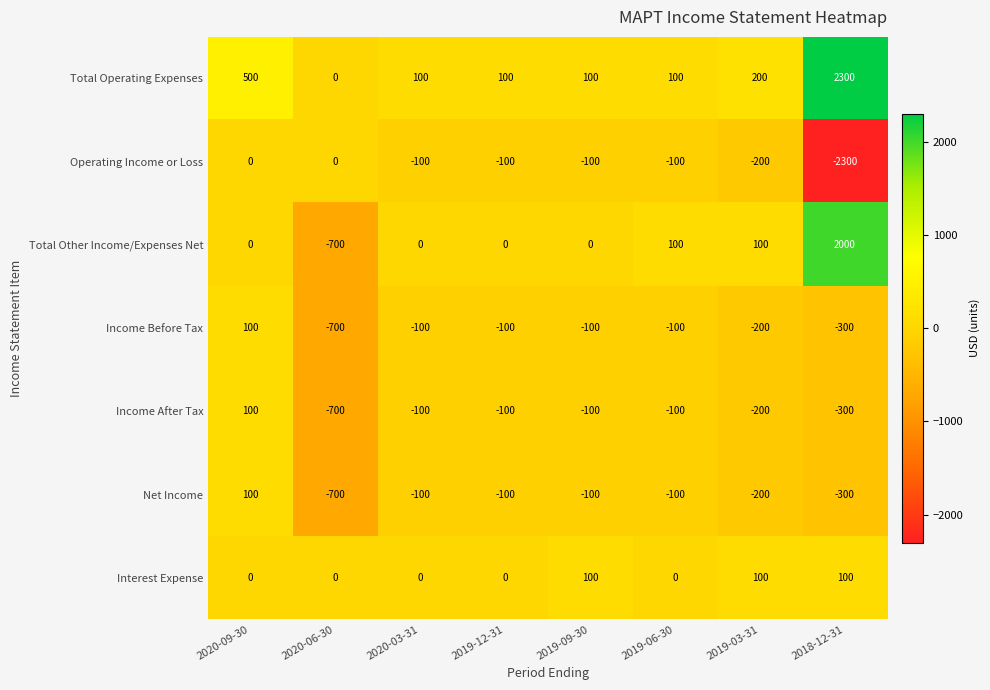

Which label corresponds to the largest value in the chart?

2018-12-31